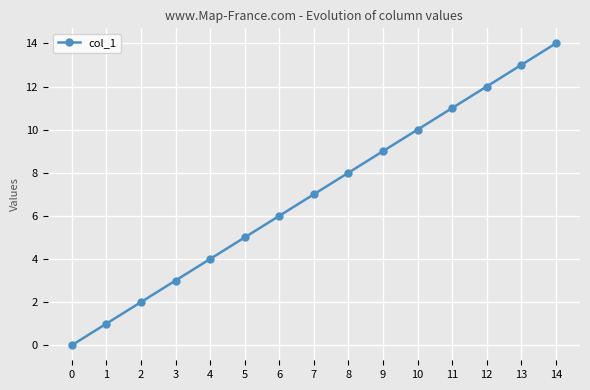

List the labels in order of value, smallest first.

0, 1, 2, 3, 4, 5, 6, 7, 8, 9, 10, 11, 12, 13, 14